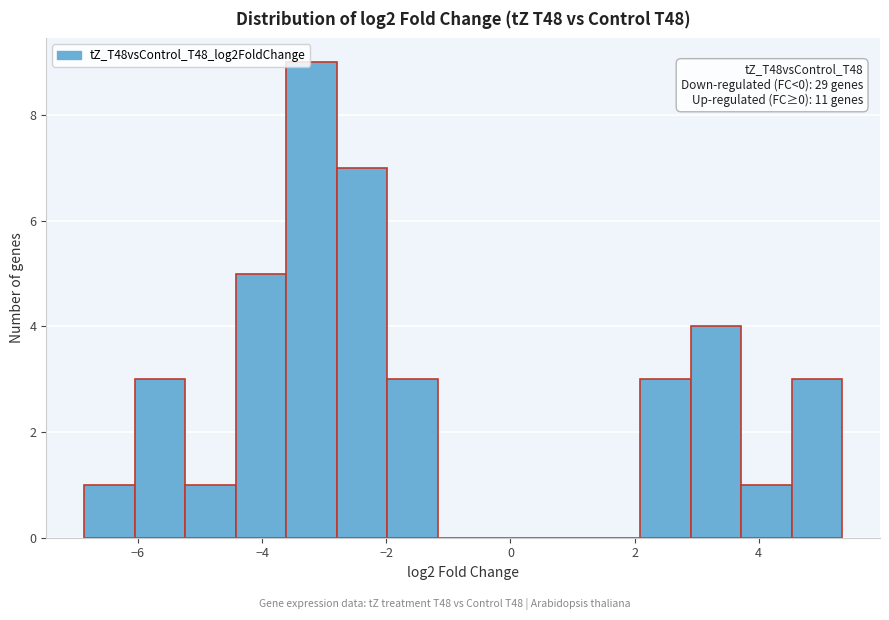

Over which range of the x-axis is the bar tallest?

-3.6 to -2.8